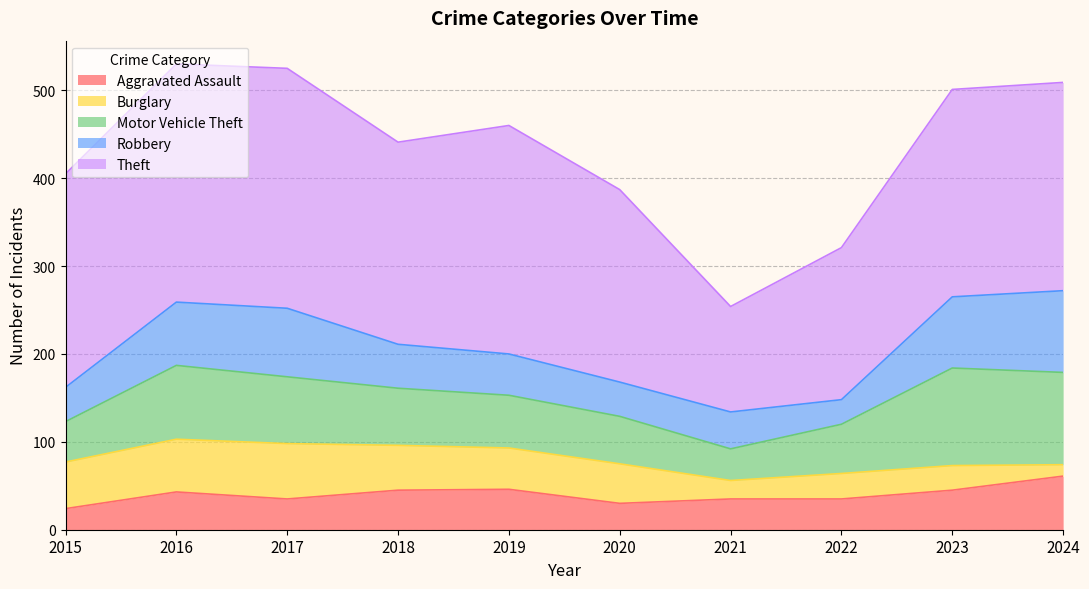

The Motor Vehicle Theft series shows 105 at 2024. True or false?

True